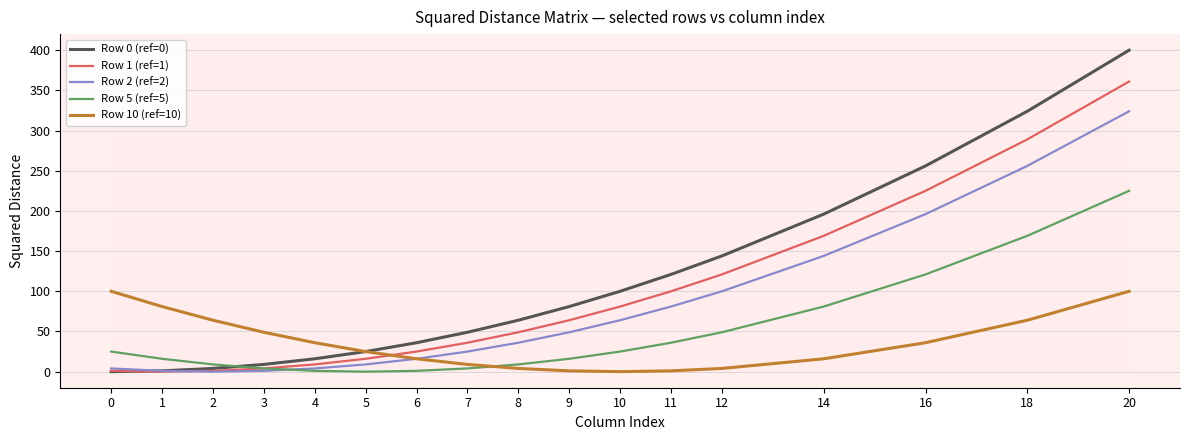

True or false: Row 5 (ref=5) has a value of 16 at 9.

True